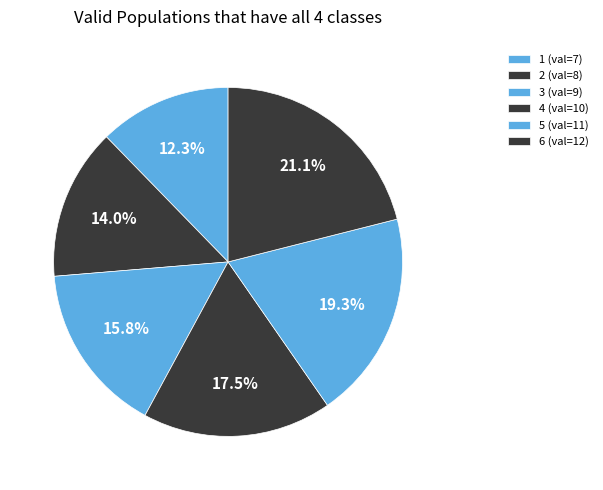

Is there a majority slice in this chart?

No